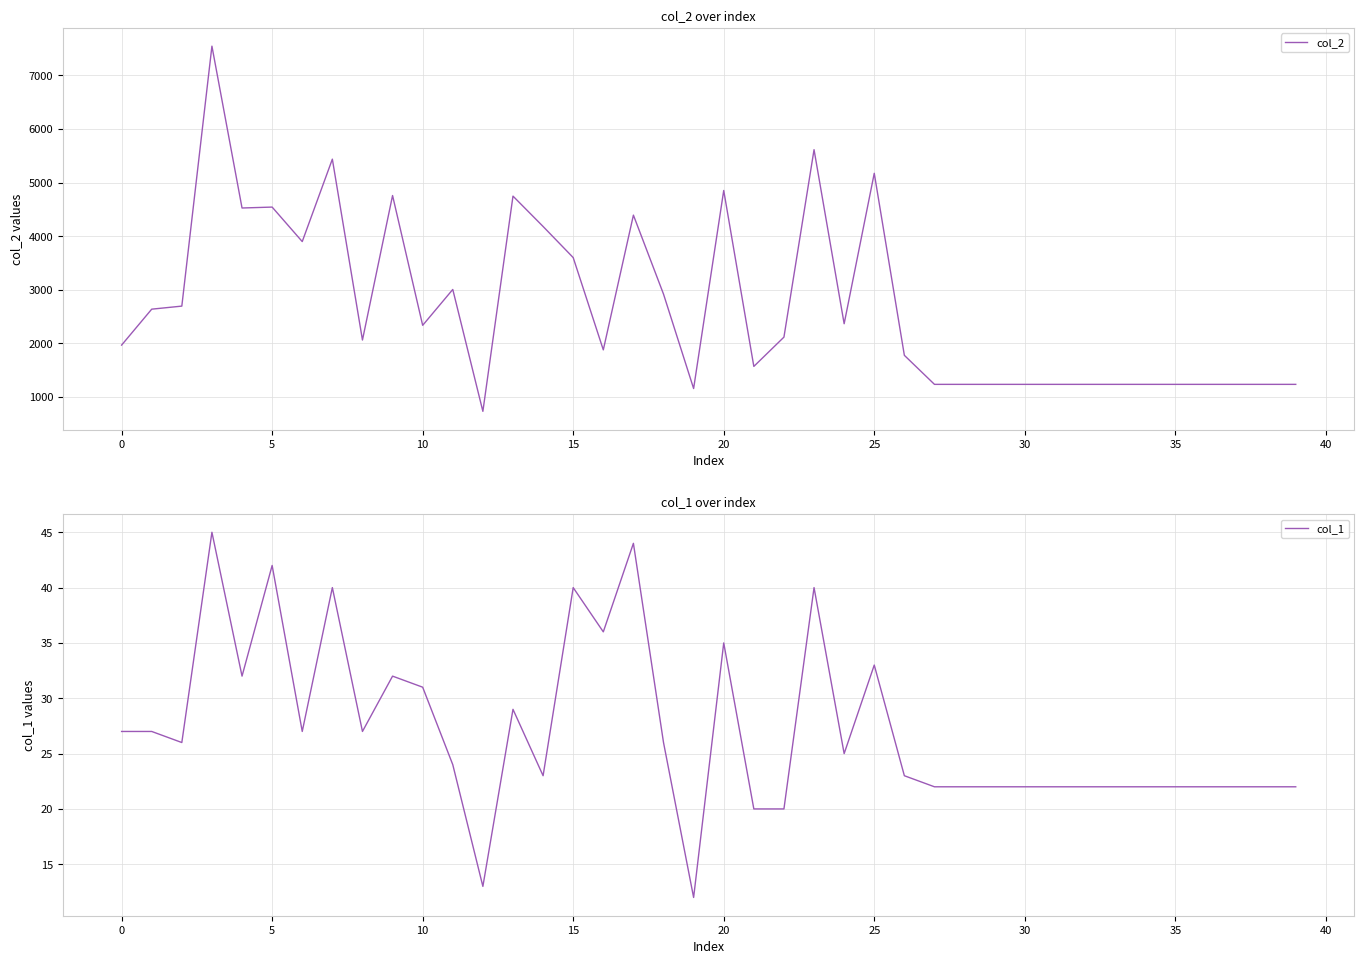

The col_1 series shows 40 at 15. True or false?

True